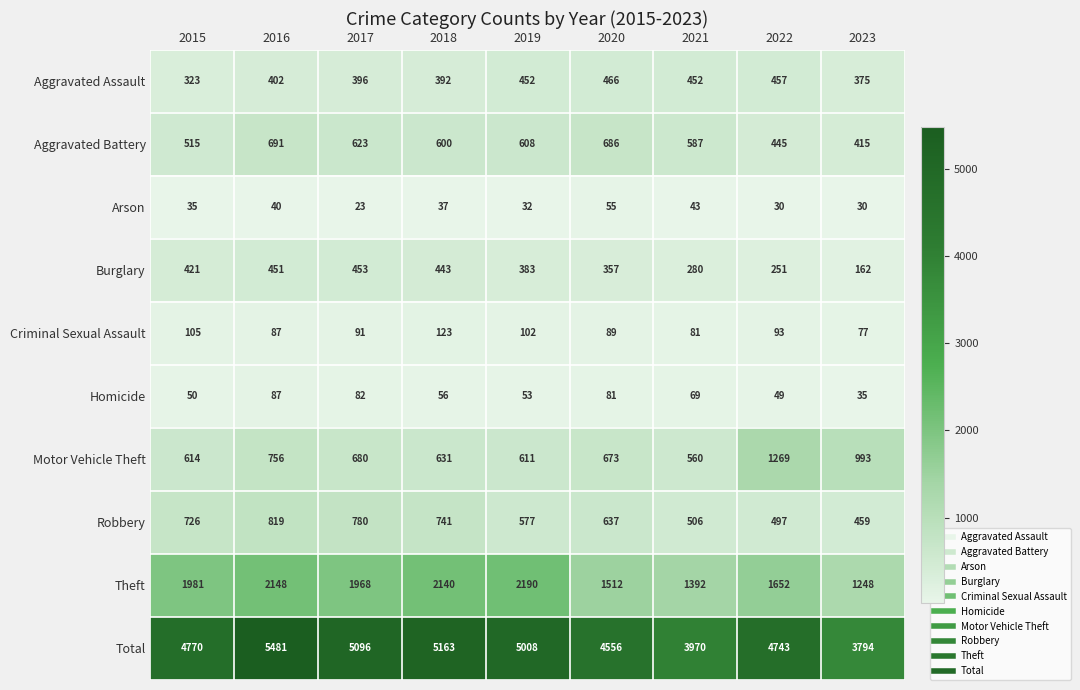

Which series changed the most between 2015 and 2016?

Total